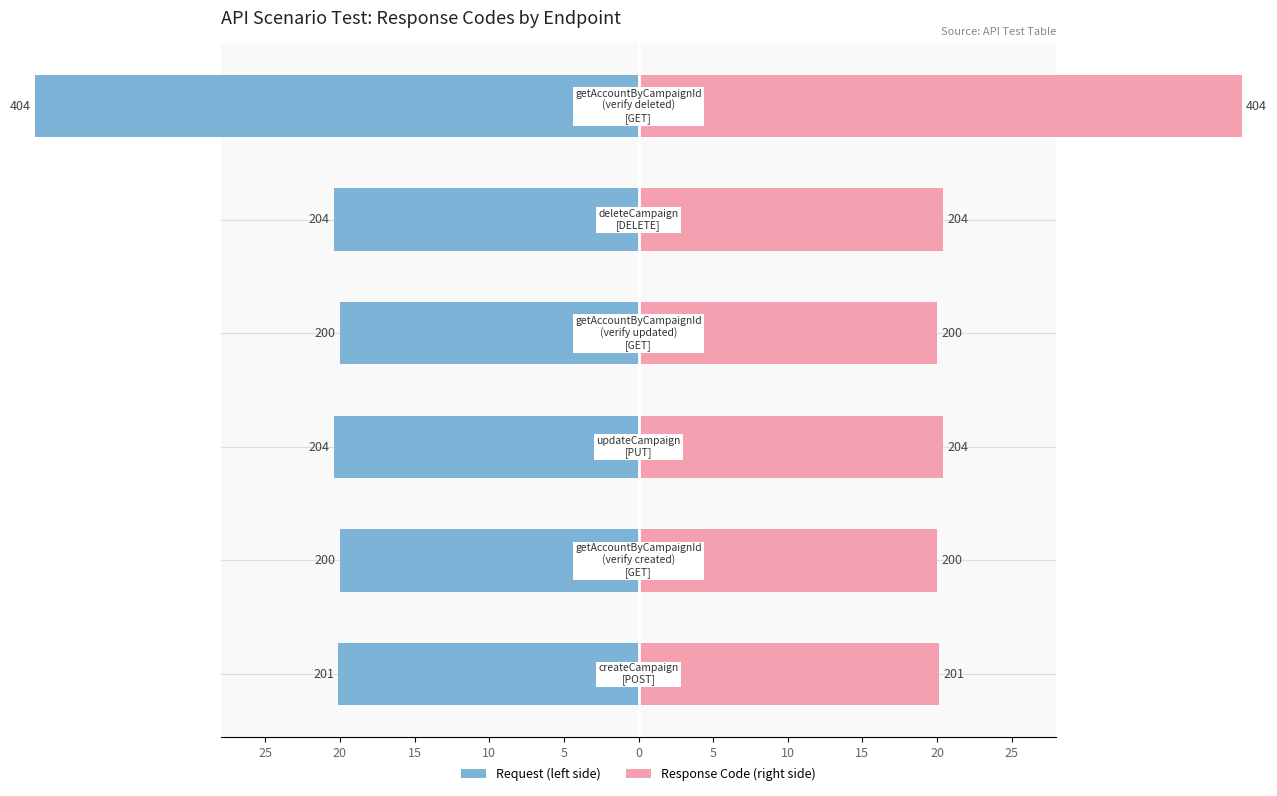

The Response Code (left) series shows -11.6 at 15. True or false?

False